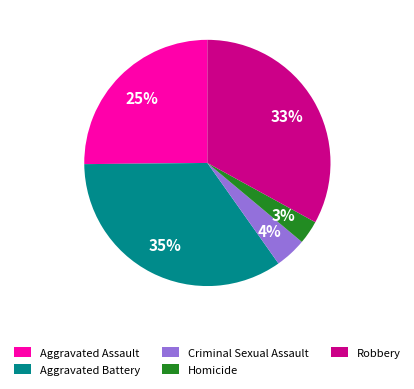

Which has a higher value, Homicide or Robbery?

Robbery